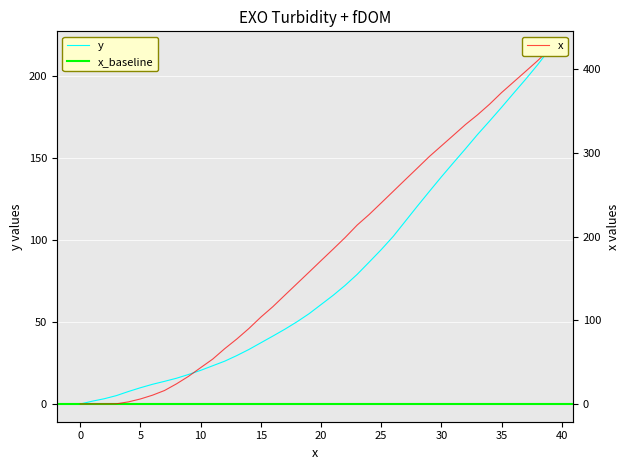

What is the sum of the y values at 13 and 17?

75.1